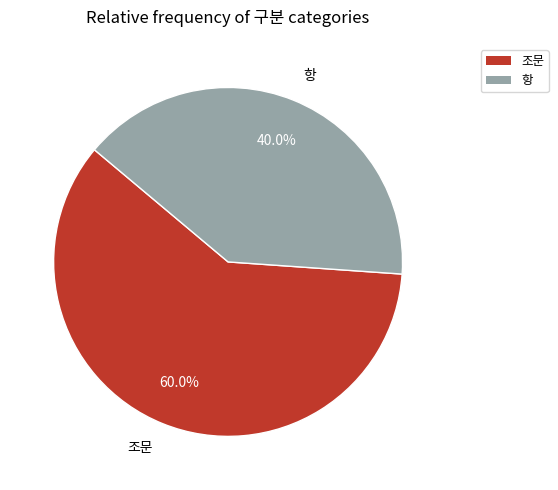

What percentage is NOT represented by 항?

60.0%